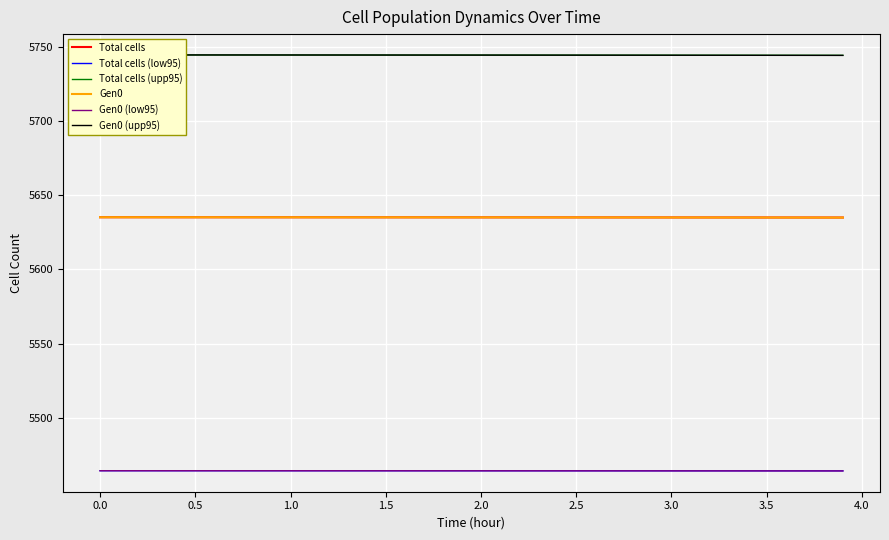

What is the highest value of the Gen0 series?

5635.1